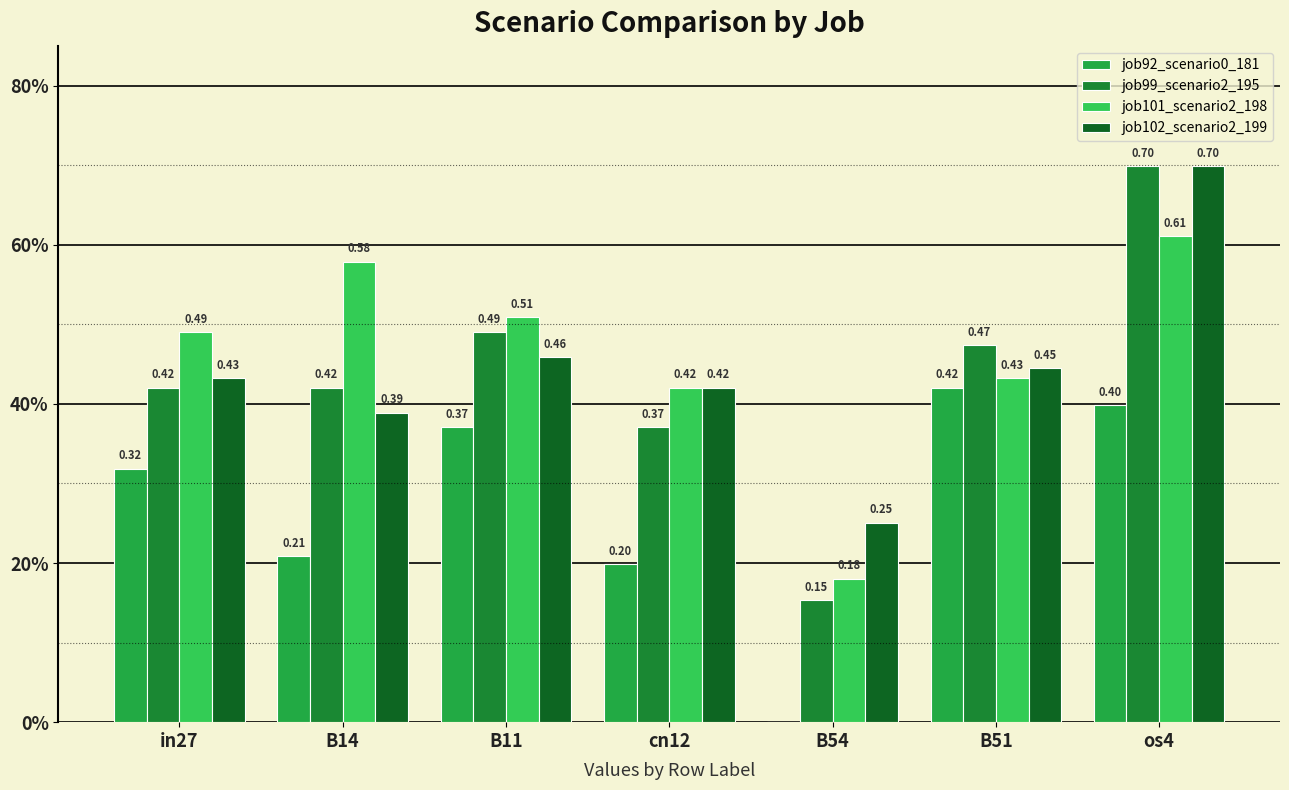

The value of job92_scenario0_181 at B51 is 0.5. True or false?

False